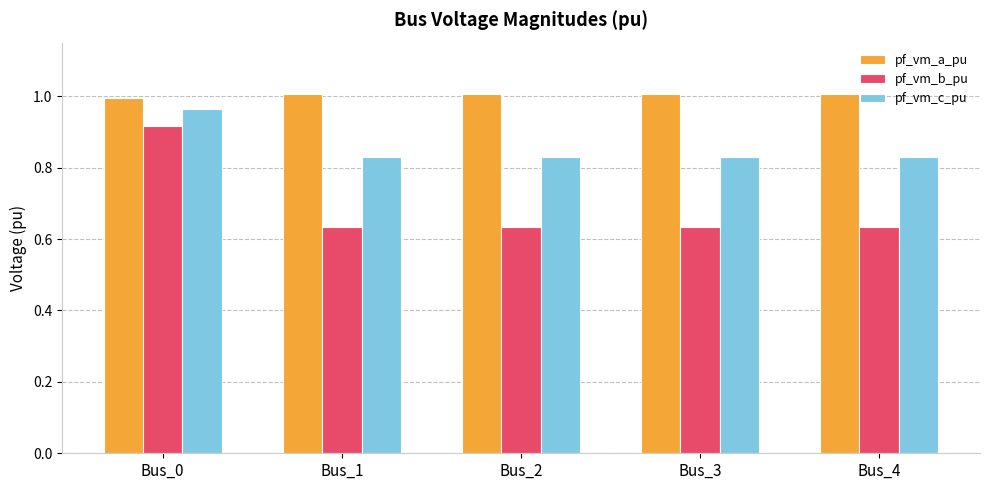

Rank the series at Bus_2 from lowest to highest value.

pf_vm_b_pu, pf_vm_c_pu, pf_vm_a_pu